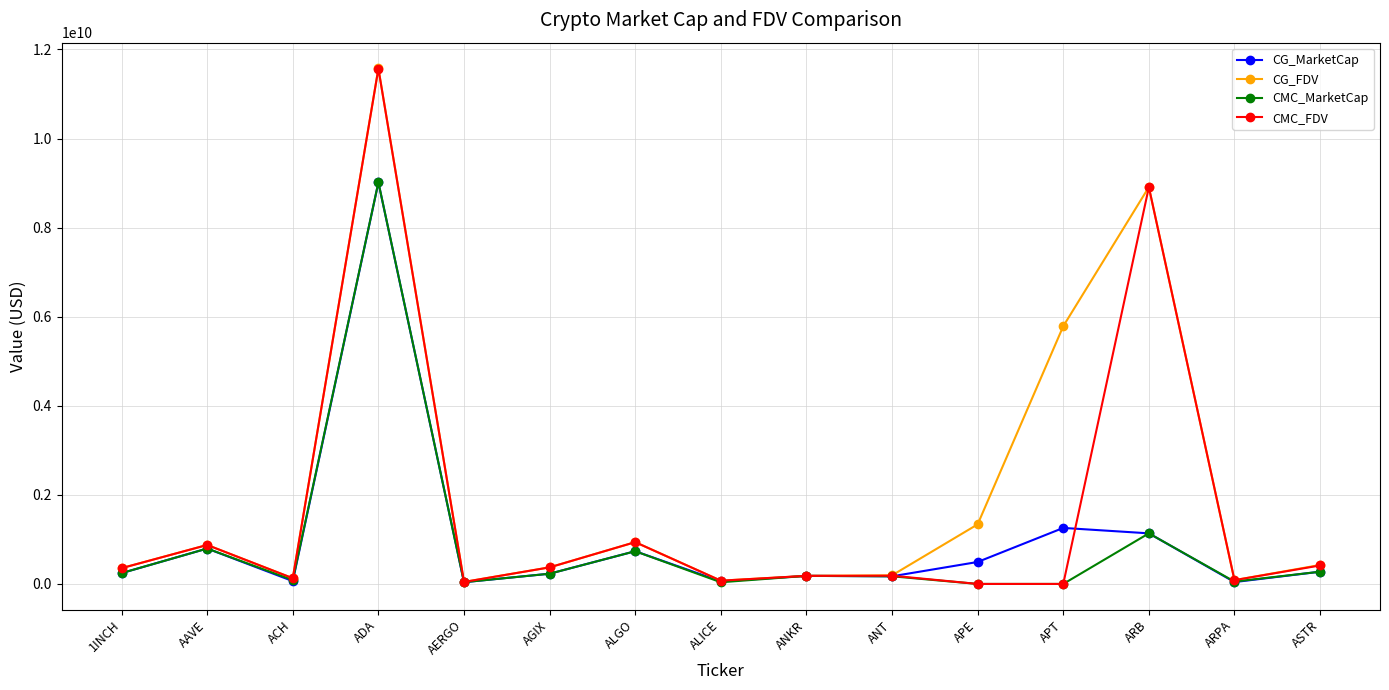

Between ACH and APE, which series saw the biggest shift?

CG_FDV